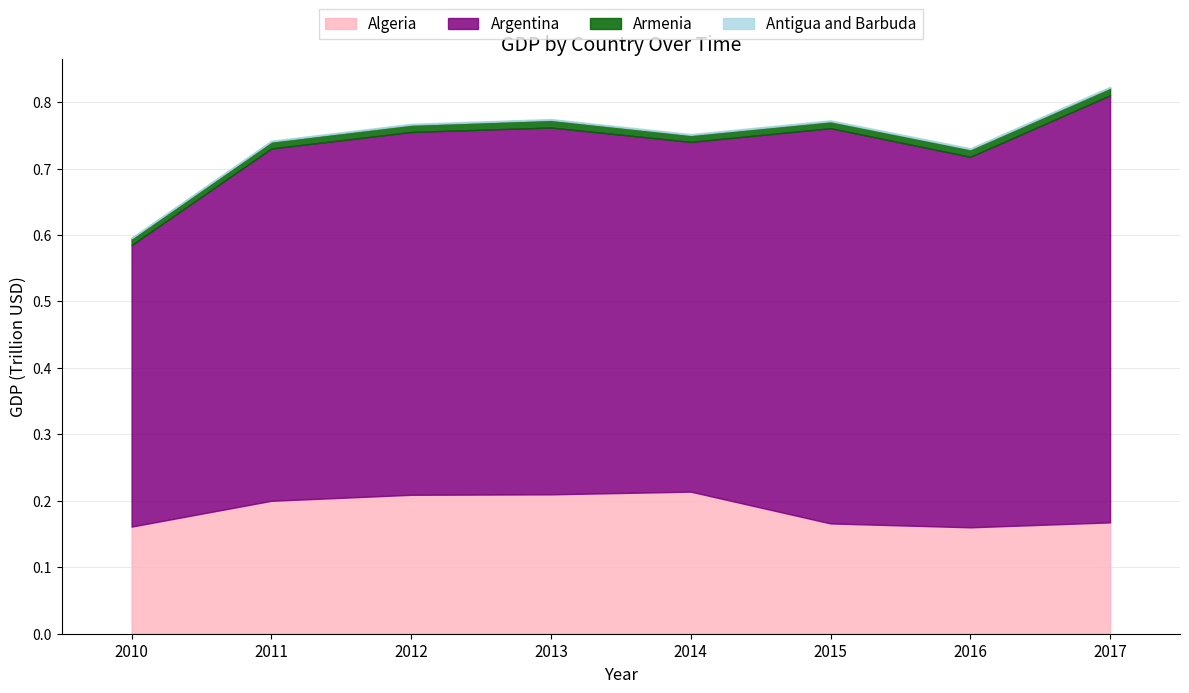

The Algeria series shows 209755003250.7 at 2013. True or false?

True